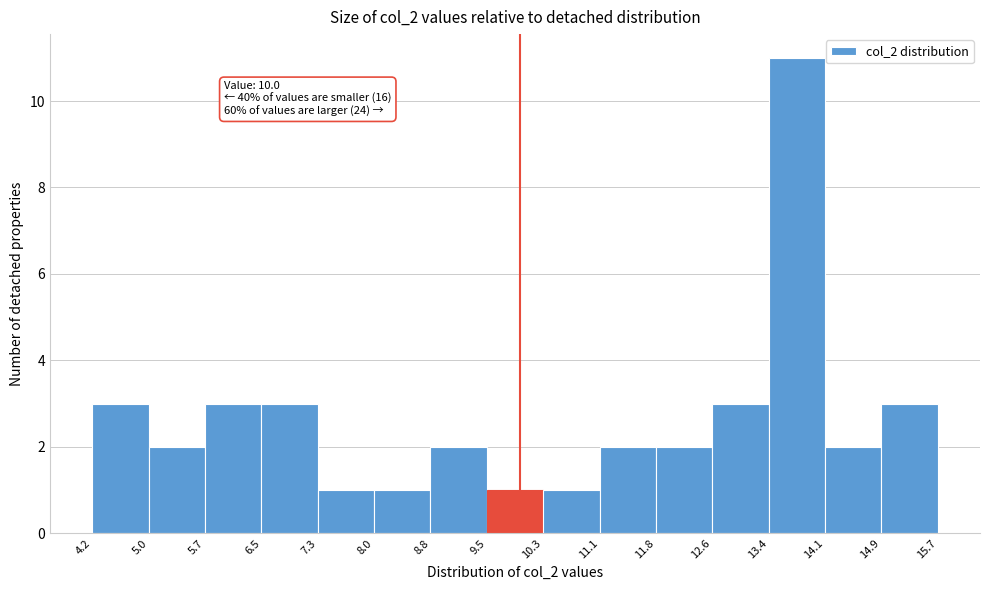

Over which range of the x-axis is the bar tallest?

13.4 to 14.1